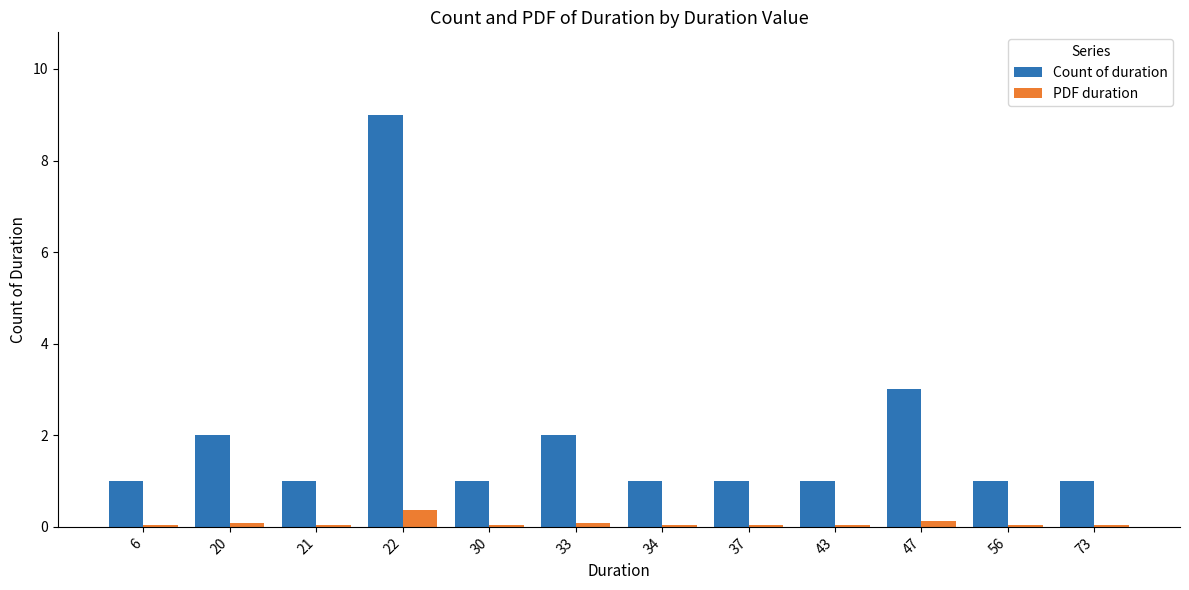

What is the greatest value displayed?

9.0